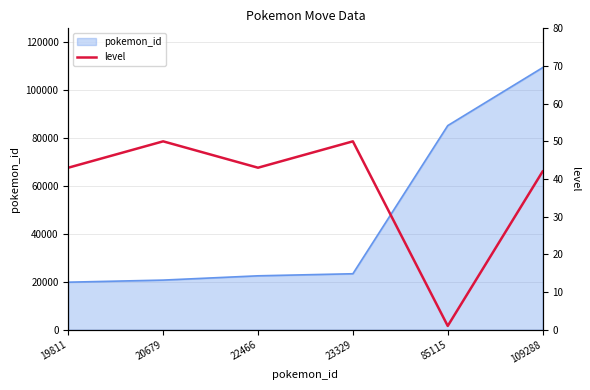

What is the change in value from 23329 to 109288?

-8